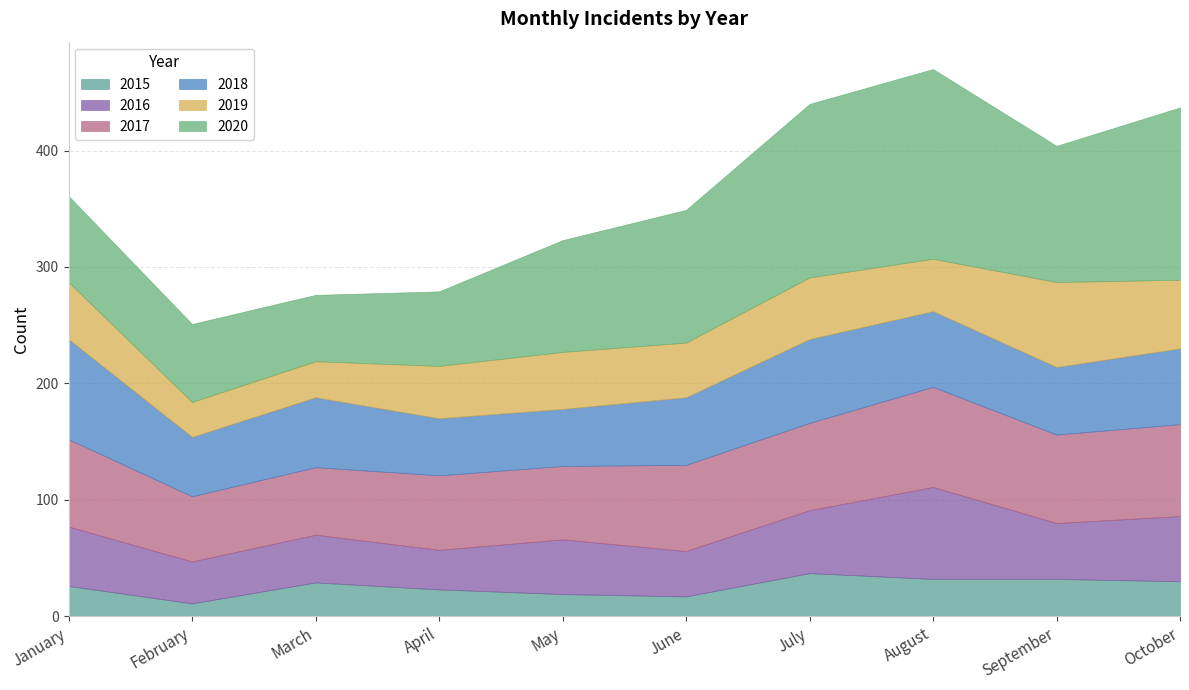

How many interior local valleys does the 2019 series have?

3